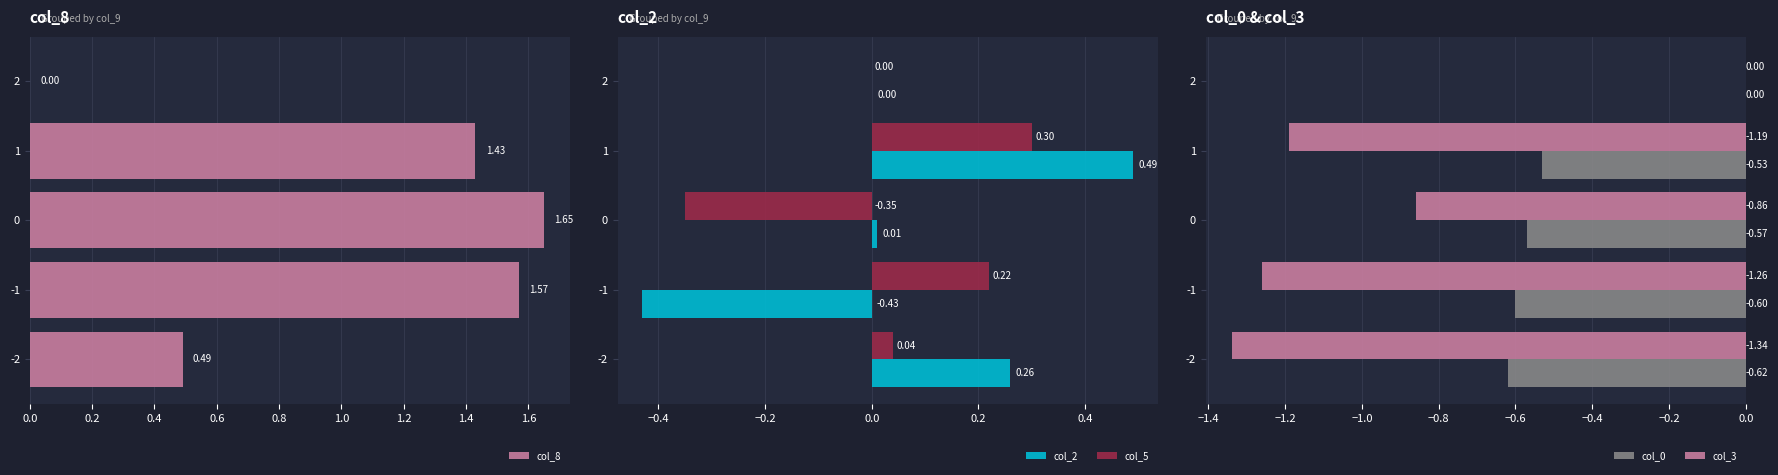

How many values in the col_3 series exceed -1?

2